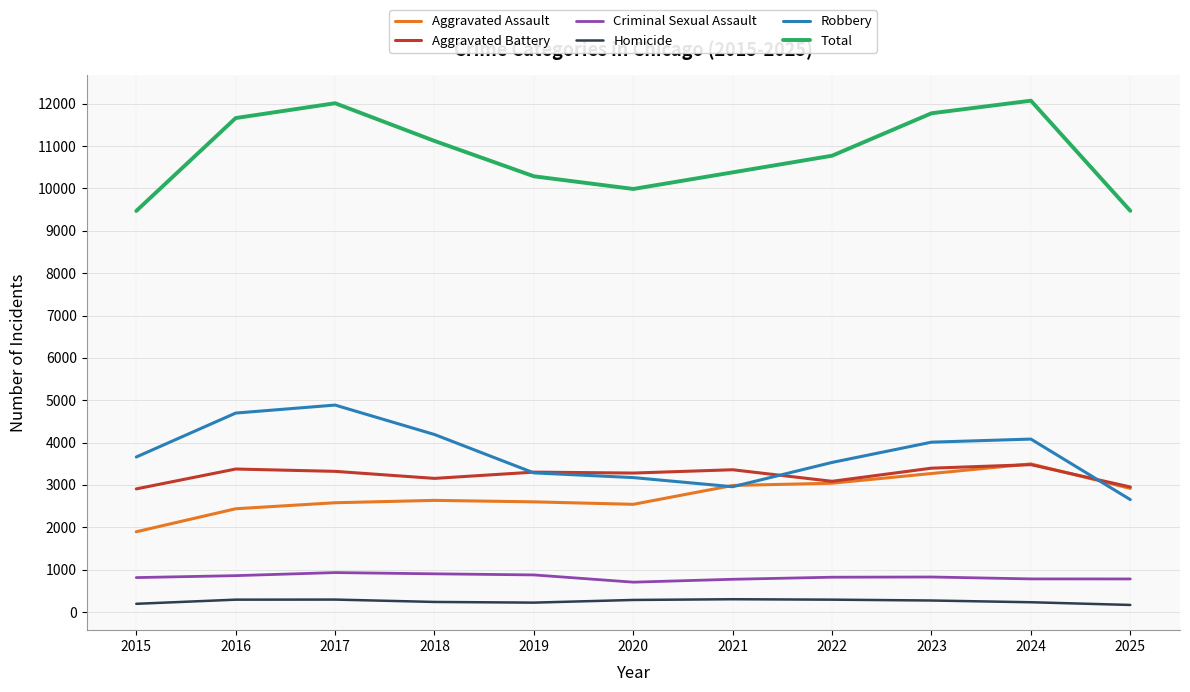

What is the difference between the highest and lowest values at 2020?

9703